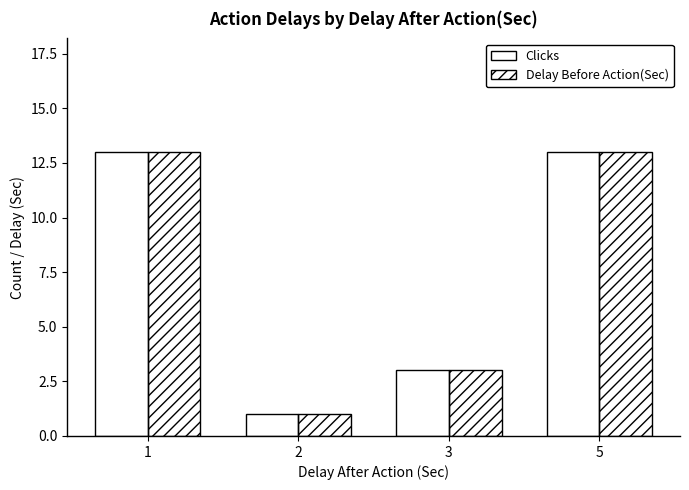

What is the greatest value displayed?

13